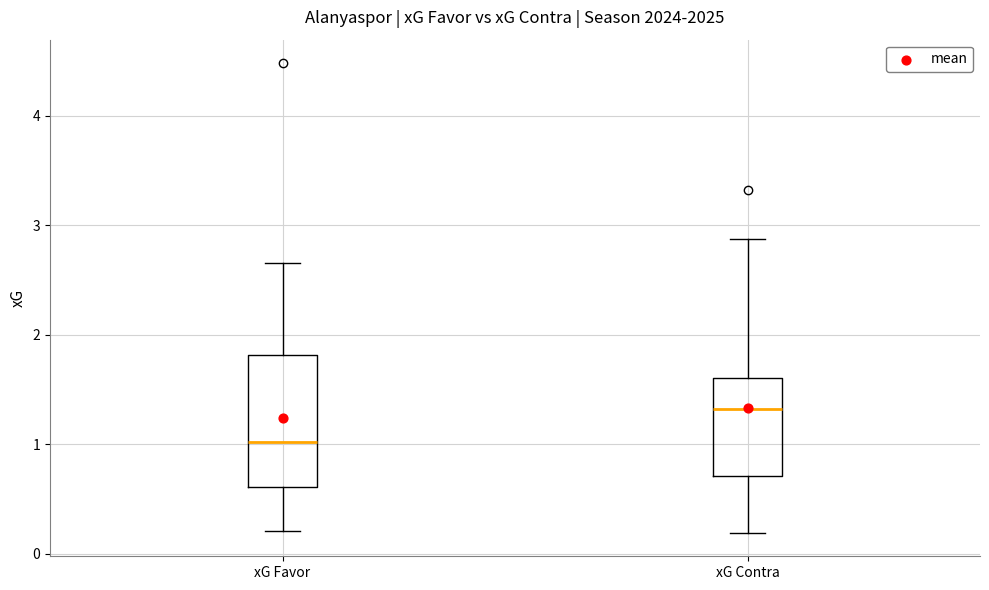

Comparing the boxes themselves (not the whiskers), which one is the tallest?

xG Favor